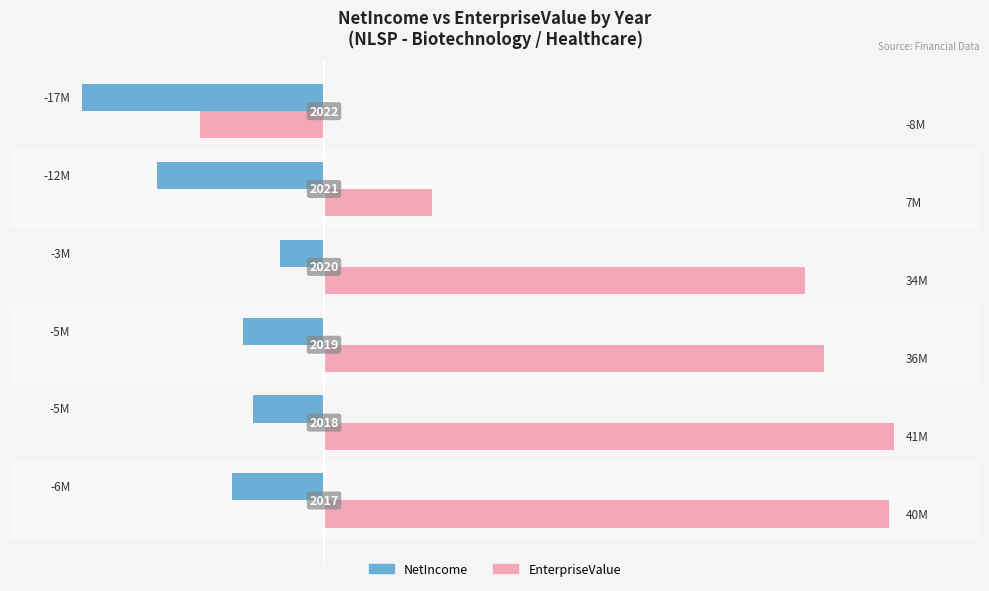

What are all the series names shown in the legend?

NetIncome, EnterpriseValue